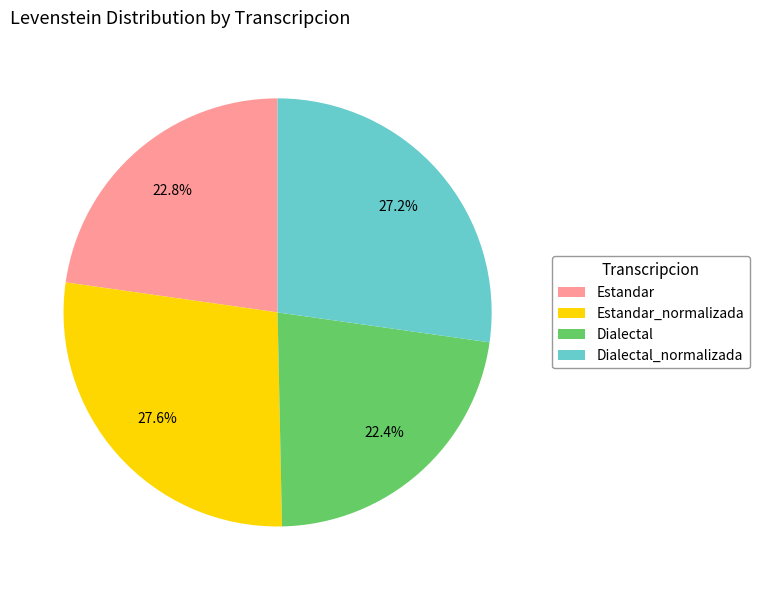

True or false: Dialectal accounts for 22% of the total.

True